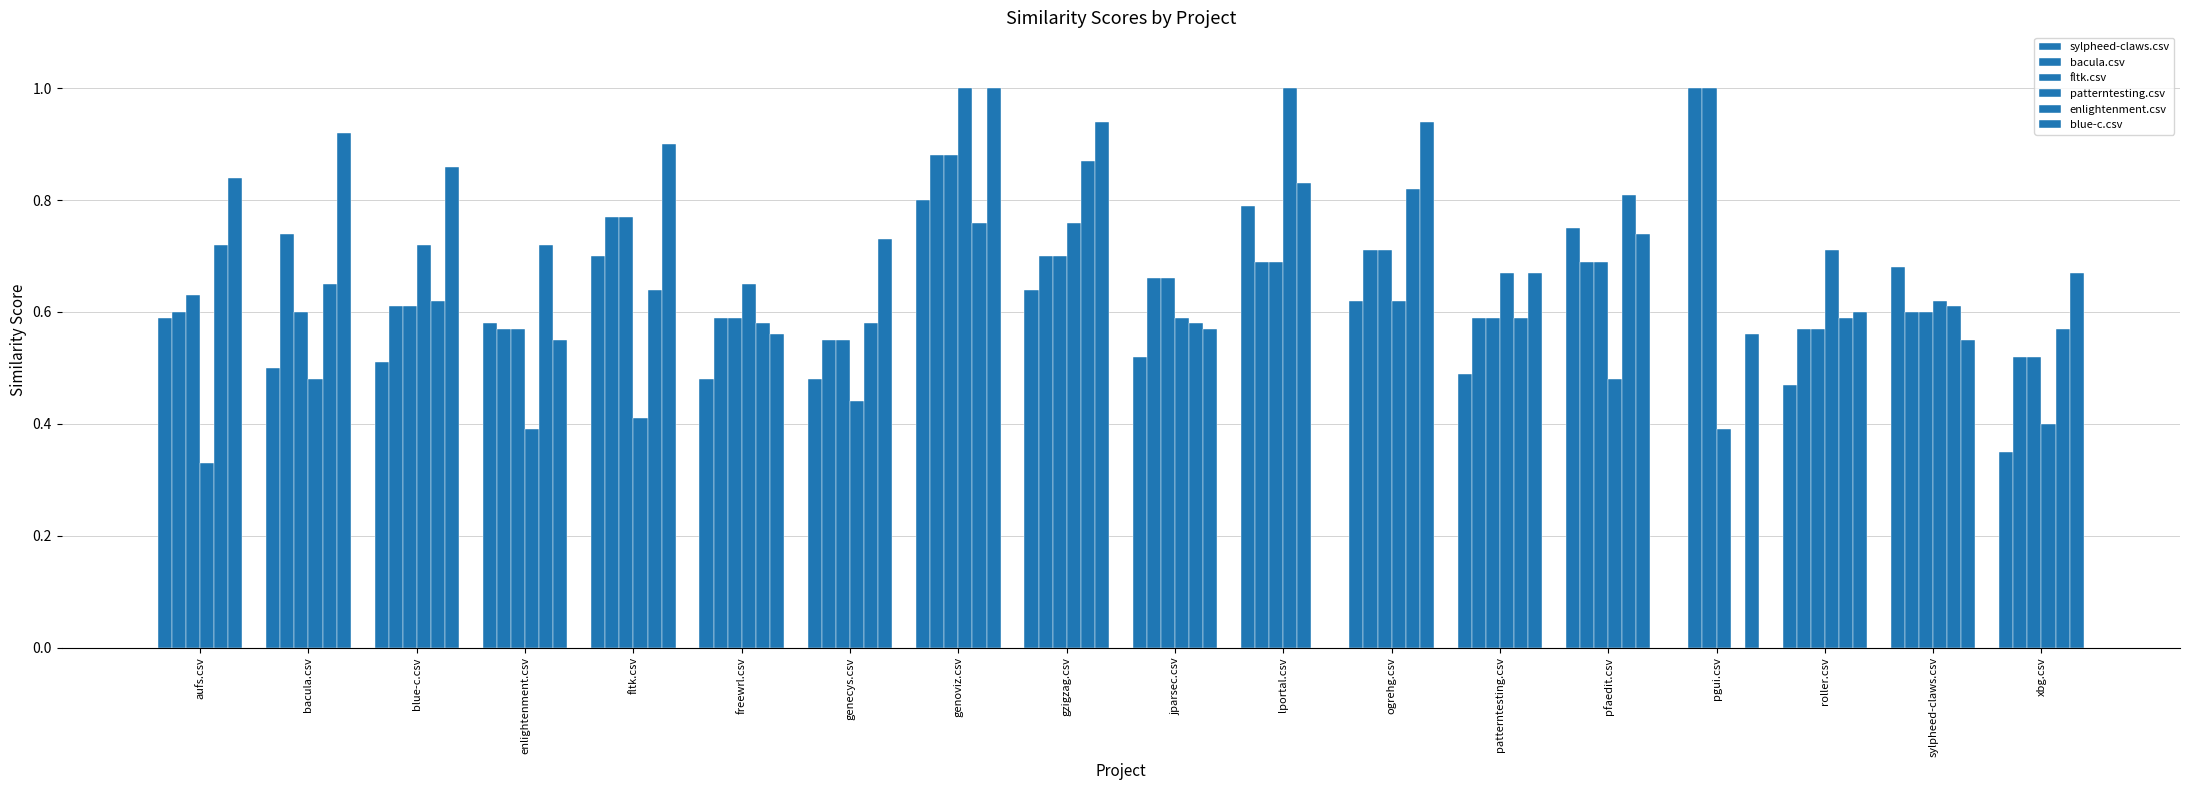

Read the bacula.csv value at bacula.csv.

0.7